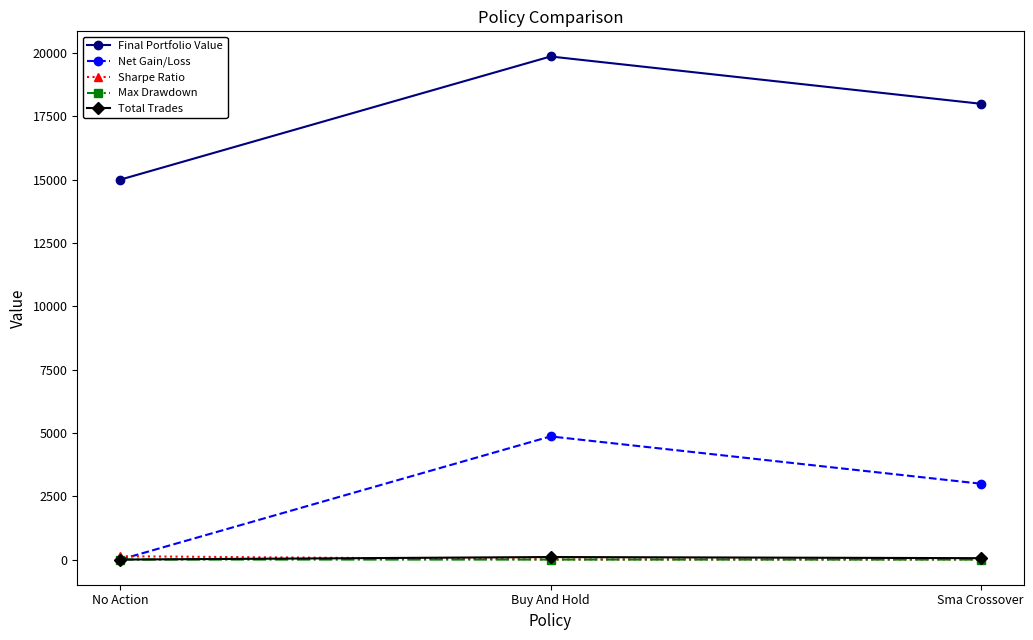

Count the Total Trades values in the range 0 to 100.

3